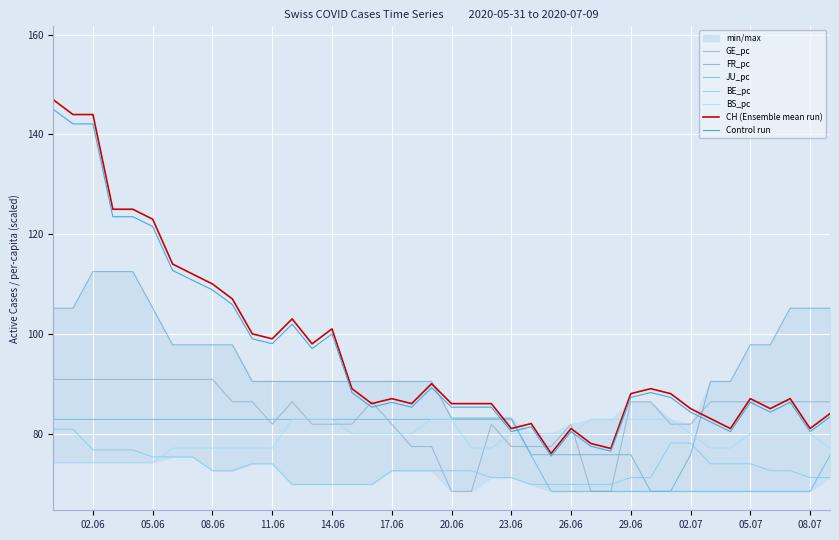

How many times do GE_pc and JU_pc cross each other?

6